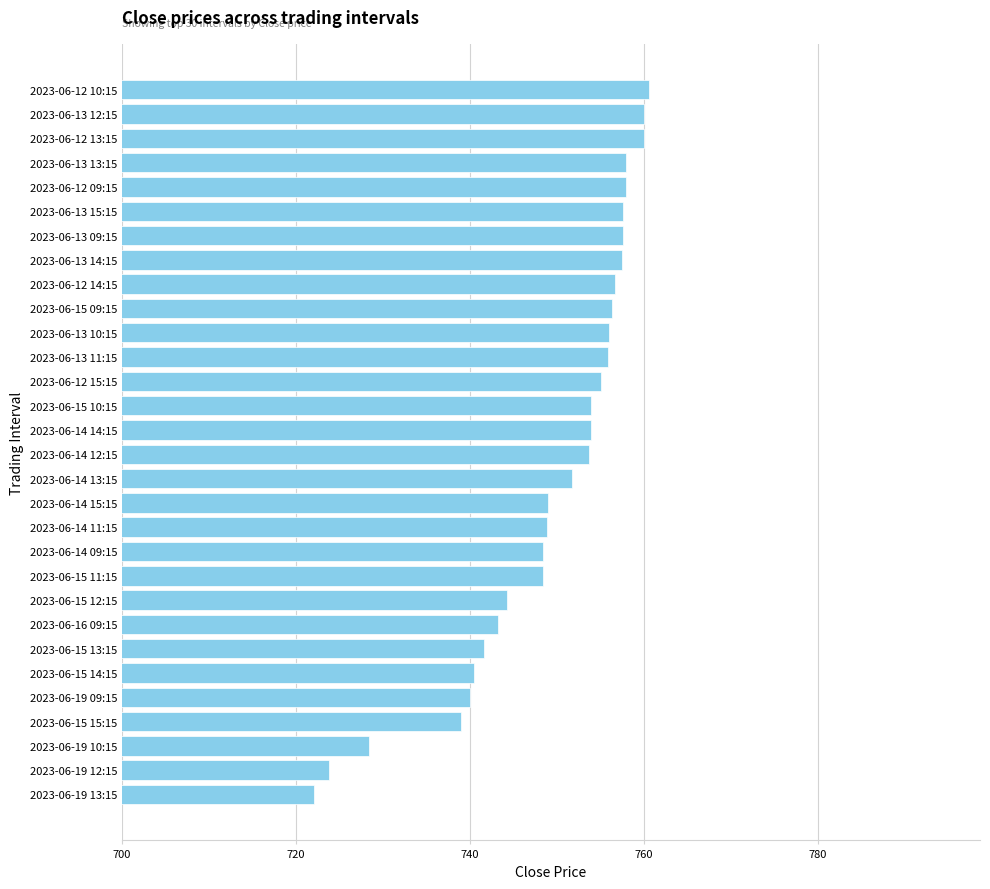

The chart shows a value of 760.0 at 2023-06-13 12:15. True or false?

True